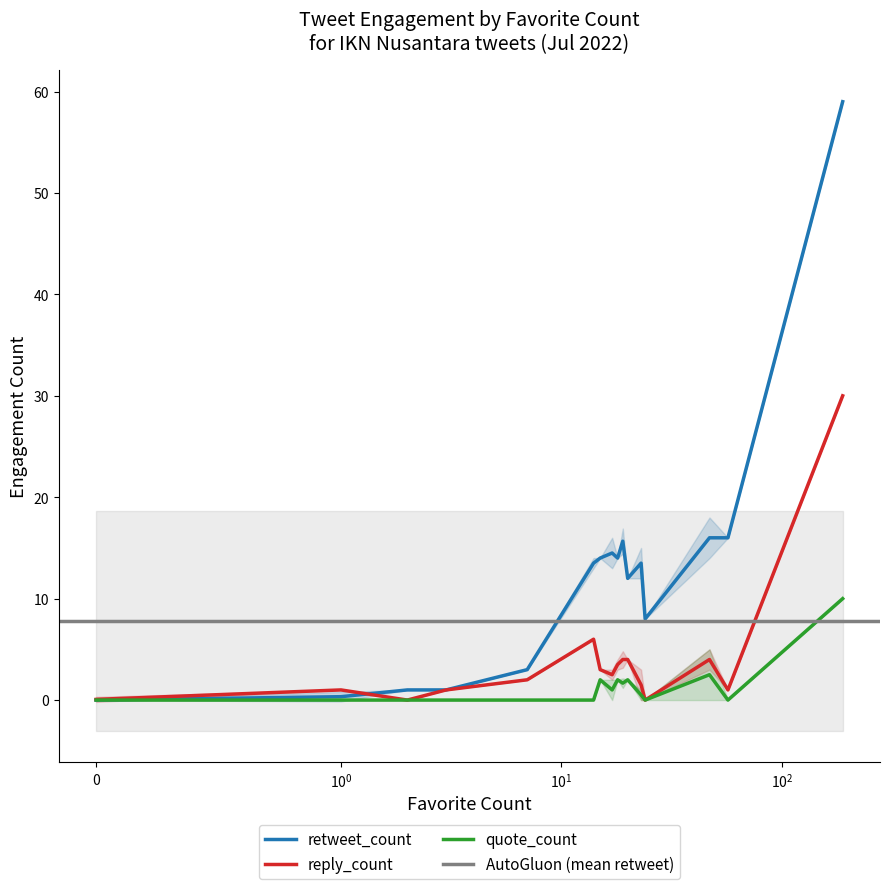

Where is the first local minimum for reply_count?

3